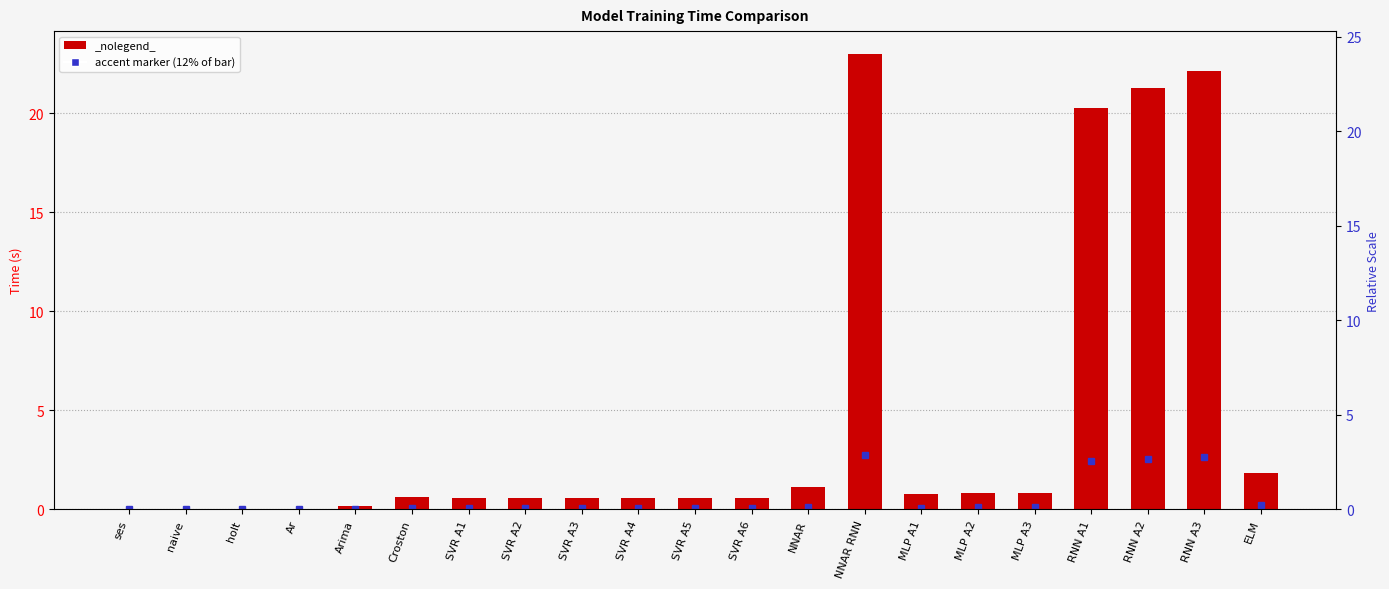

What is the label of the 10th bar from the right?

SVR A6